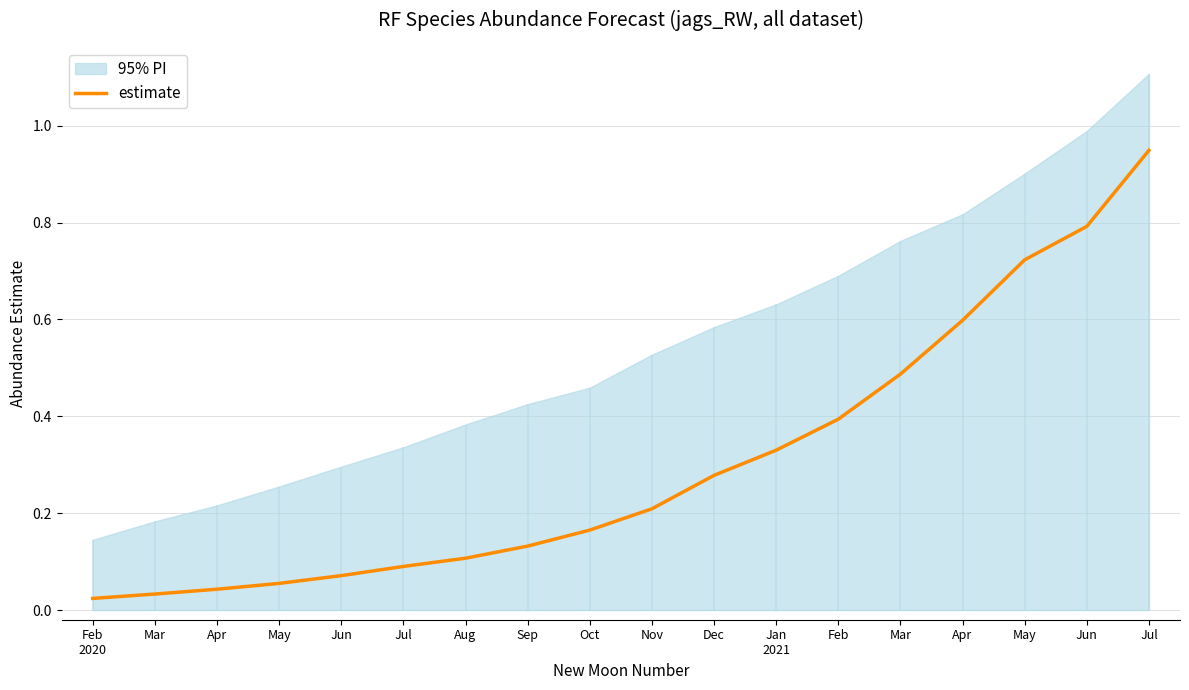

Which label corresponds to the smallest value in the chart?

Feb
2020